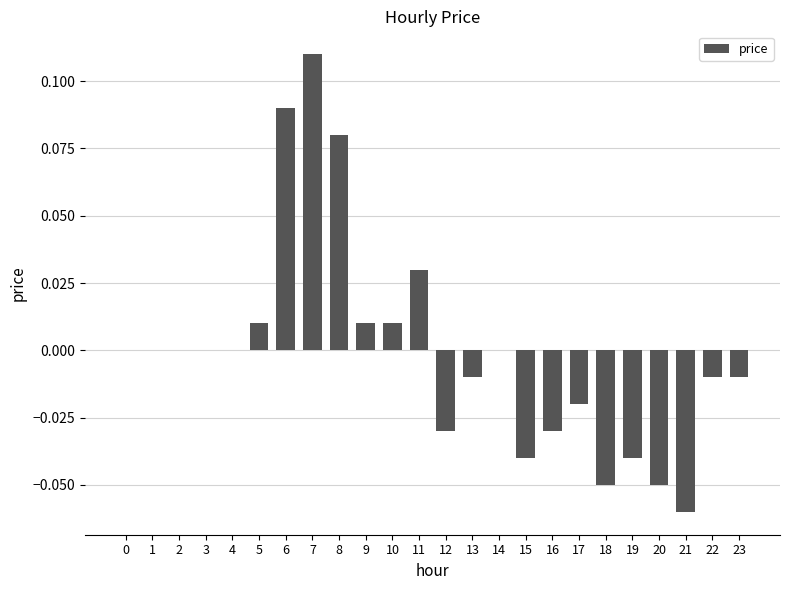

Between 12 and 3, which is larger?

3